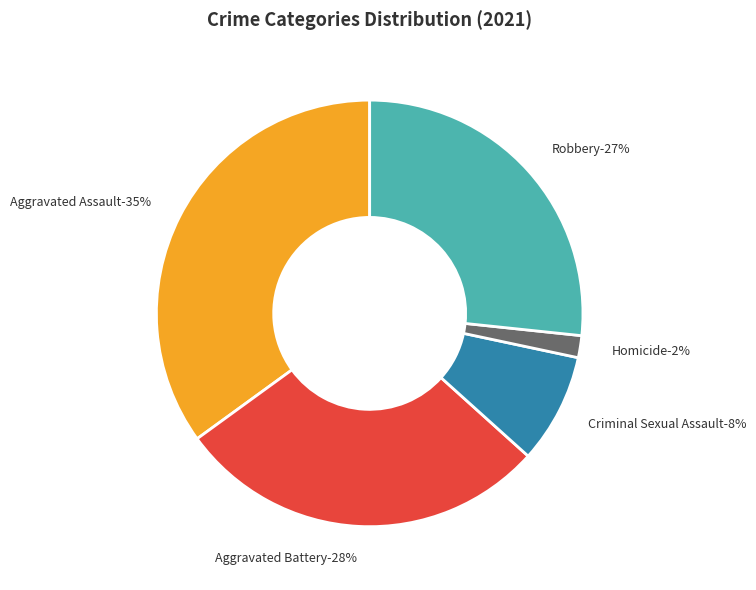

Does Aggravated Battery account for over 50% of the chart?

No